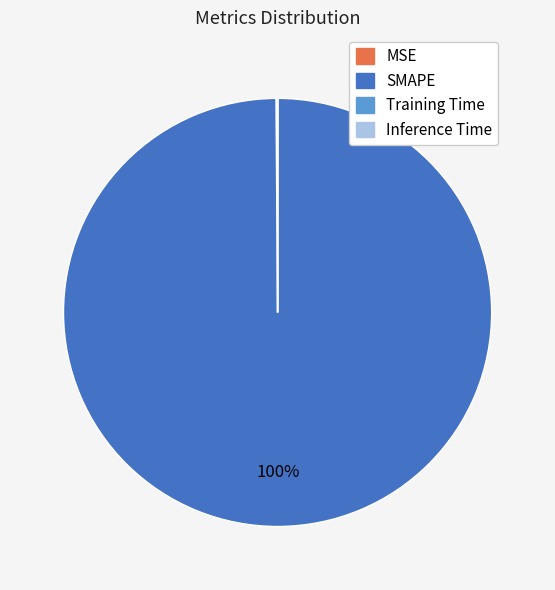

Is it true that SMAPE is 100% of the pie?

True